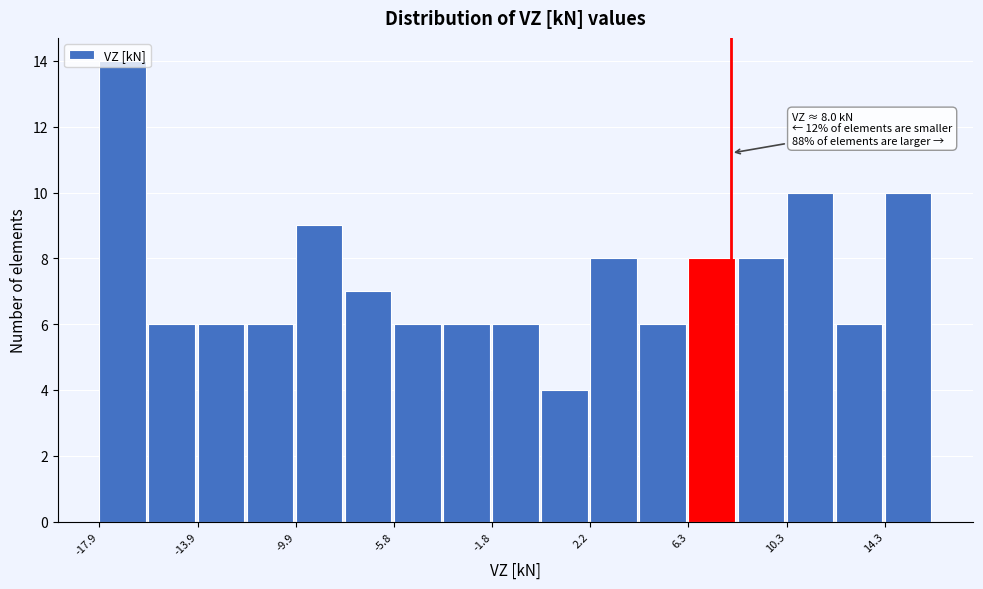

Which range on the x-axis has the tallest bar?

-18.0 to -16.0